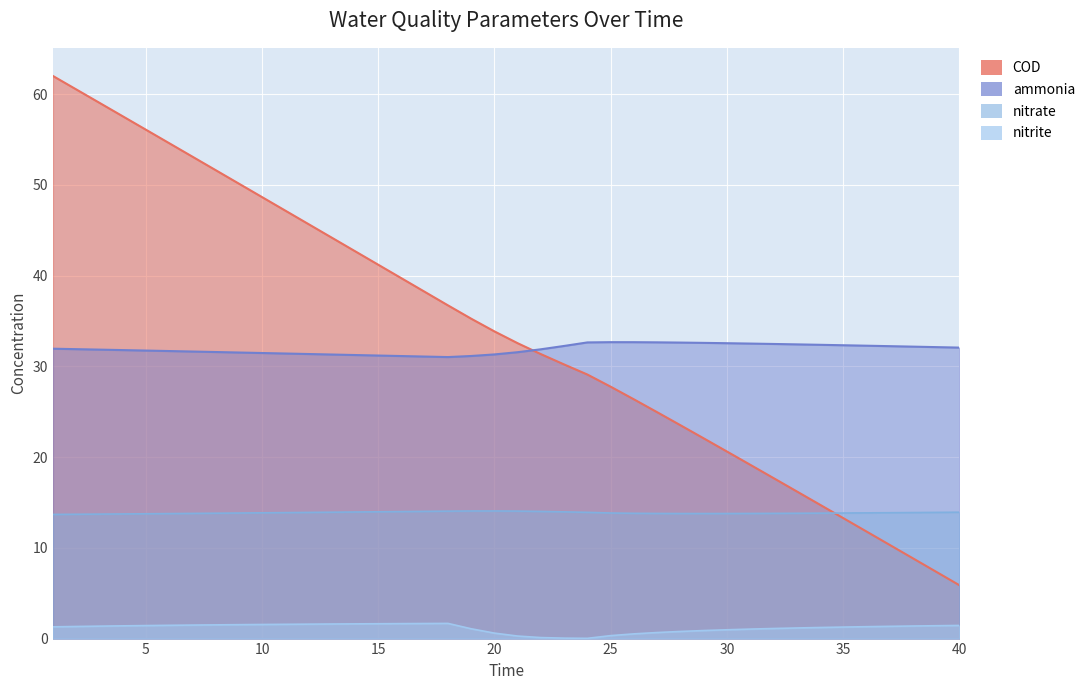

What is the sum of all ammonia values?

1276.6